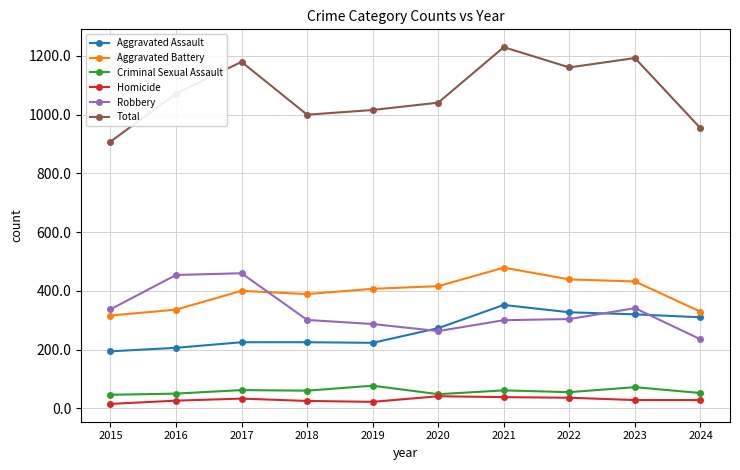

True or false: Homicide has more than 0 points higher than both neighbors.

True